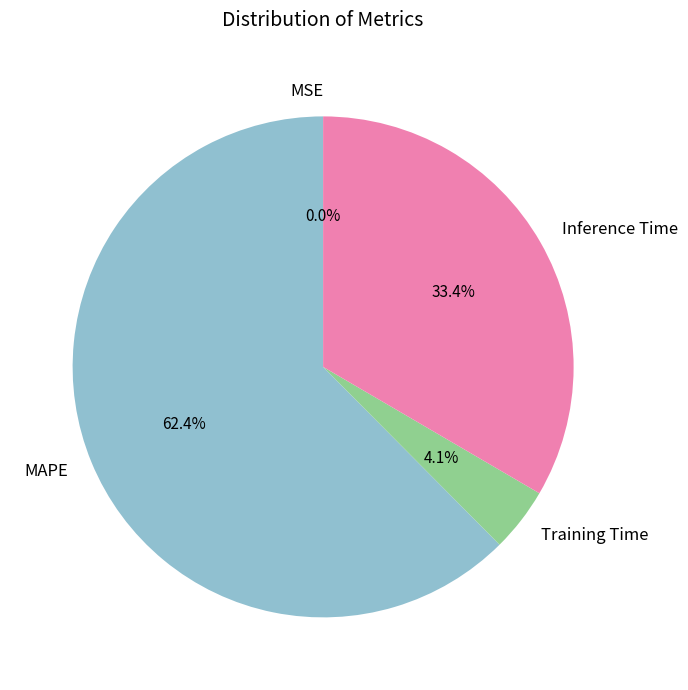

What is the total percentage of Training Time and MAPE?

66.6%